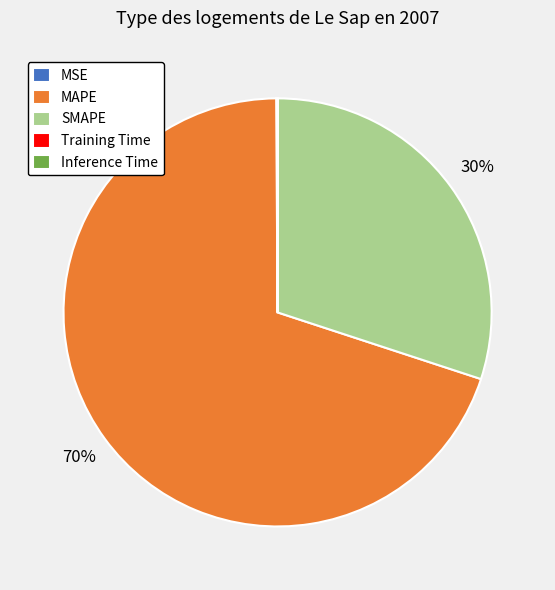

Which slice is the largest?

MAPE